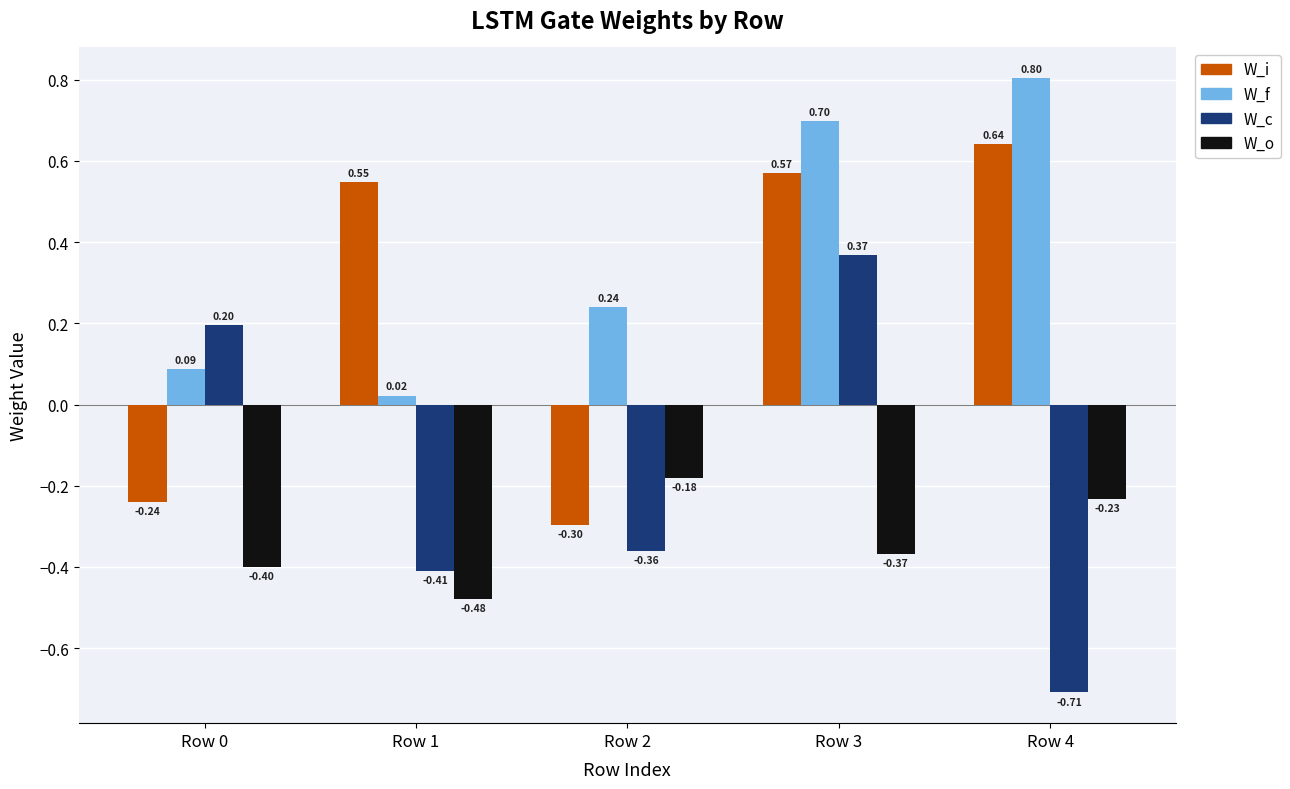

How many categories are shown in the chart?

5